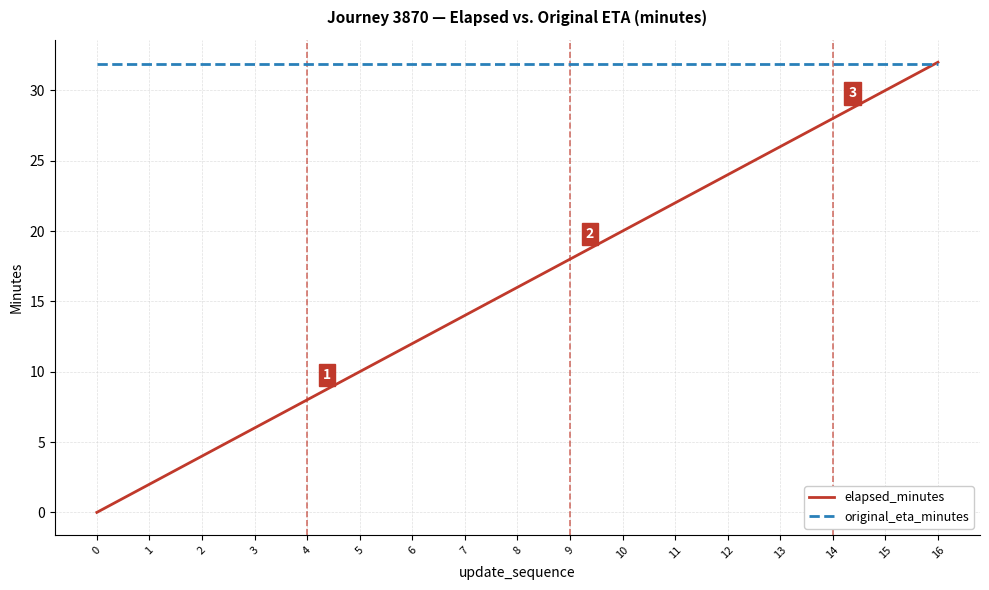

At how many categories does at least one series exceed 3?

17